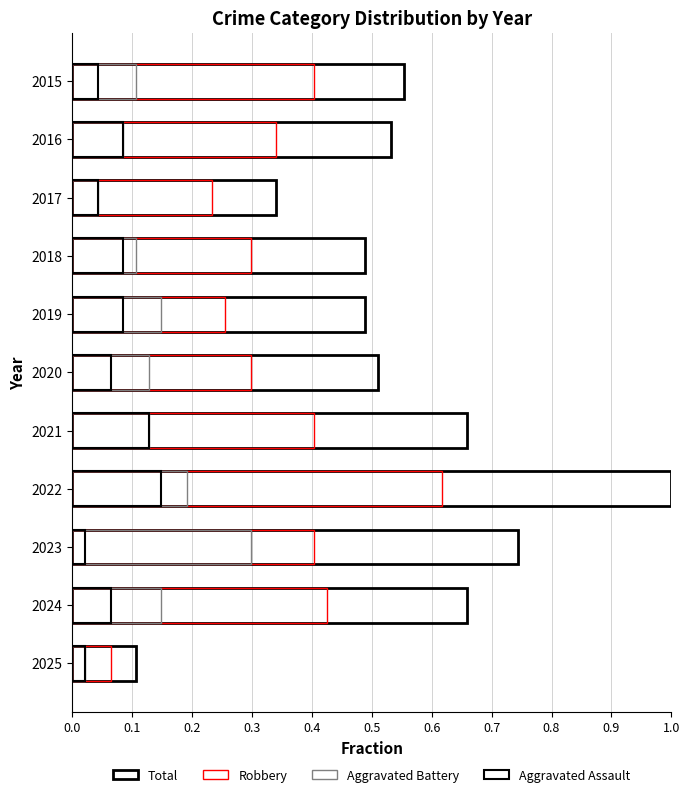

List the series in order of their peak value, highest first.

Total, Robbery, Aggravated Battery, Aggravated Assault